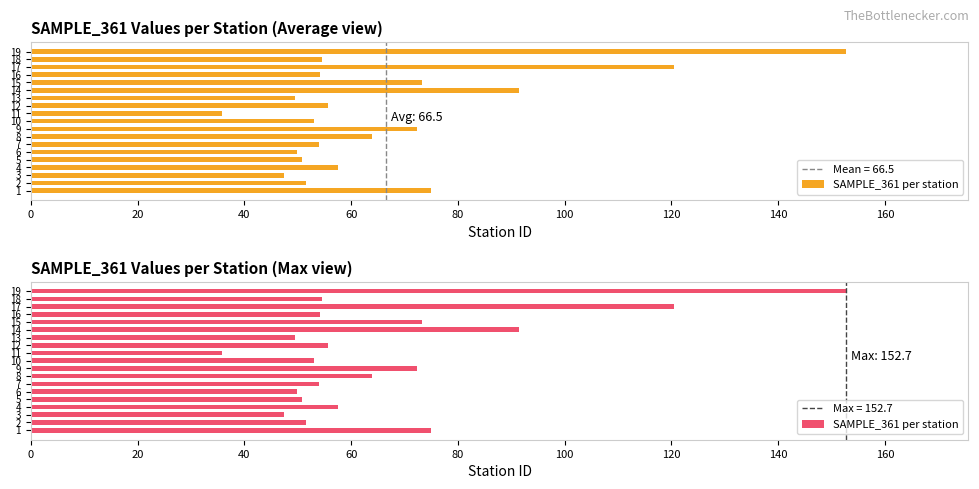

Are the bars grouped side by side (vs. stacked)?

No